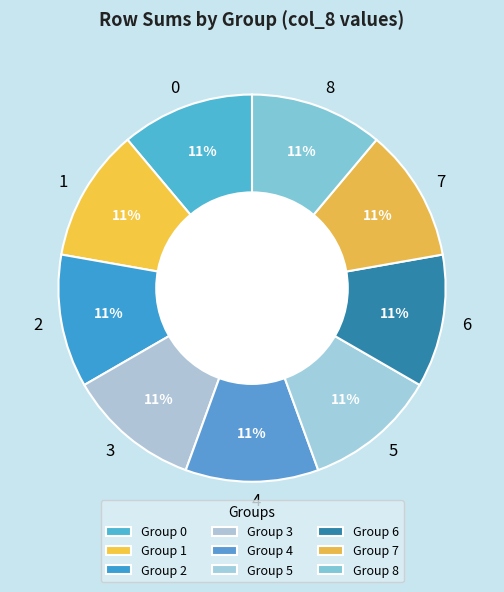

Is it true that 6 is 11% of the pie?

True